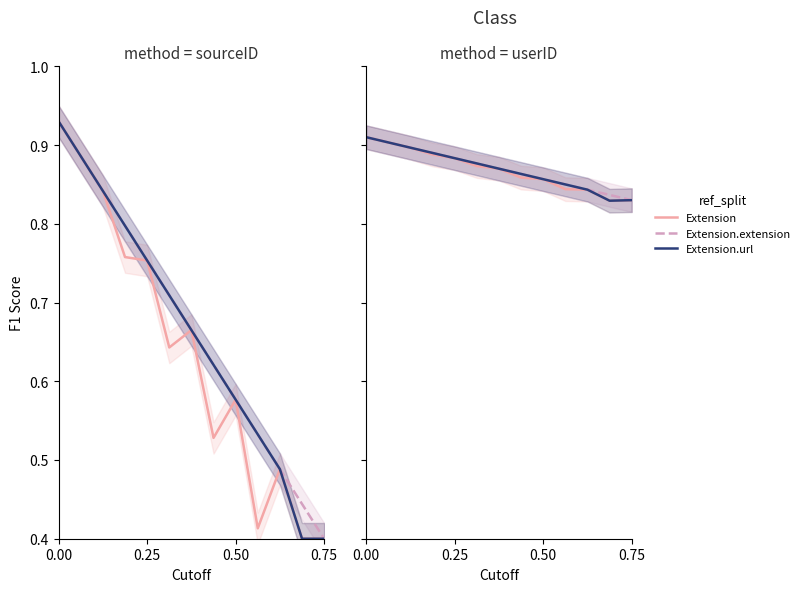

At which label is Extension.extension closest to 0?

0.75